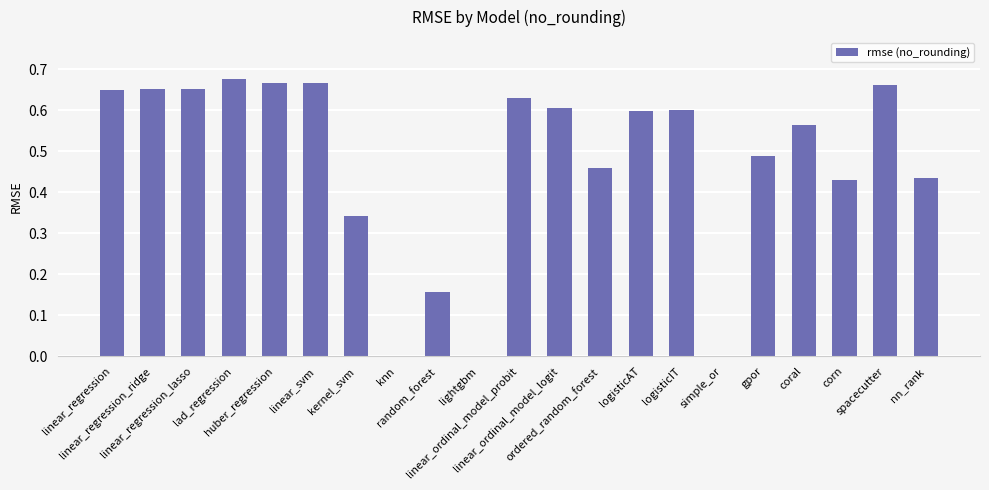

At which category does the chart reach its peak across all series?

lad_regression